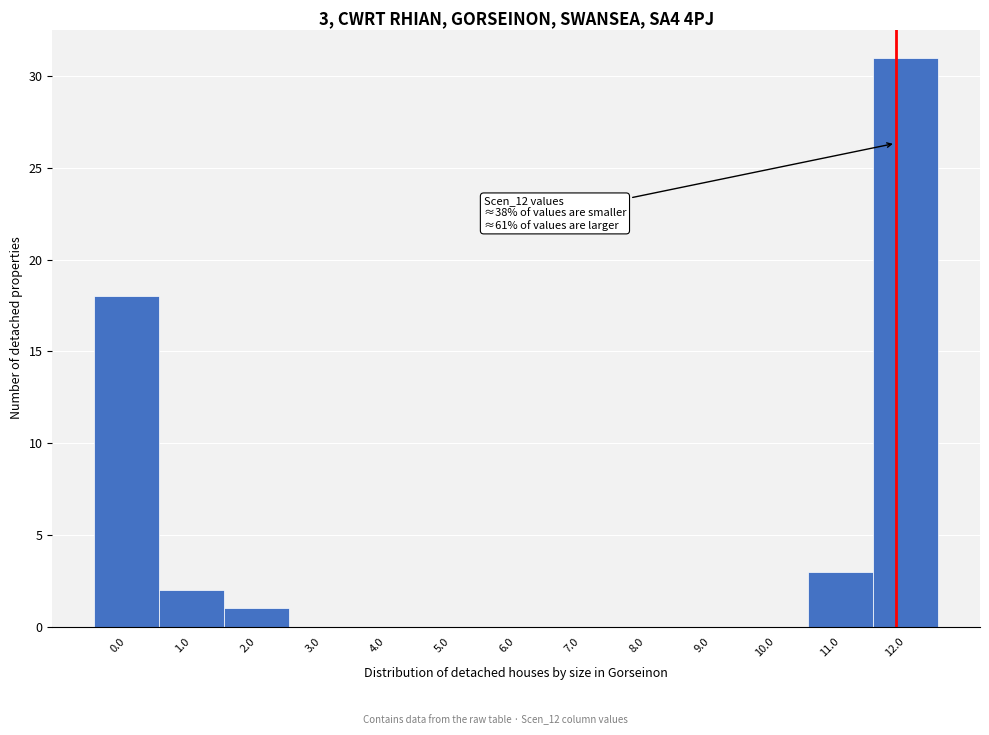

Reading right to left, what are all the values shown in this chart?

12.0=31	11.0=3	10.0=0	9.0=0	8.0=0	7.0=0	6.0=0	5.0=0	4.0=0	3.0=0	2.0=1	1.0=2	0.0=18